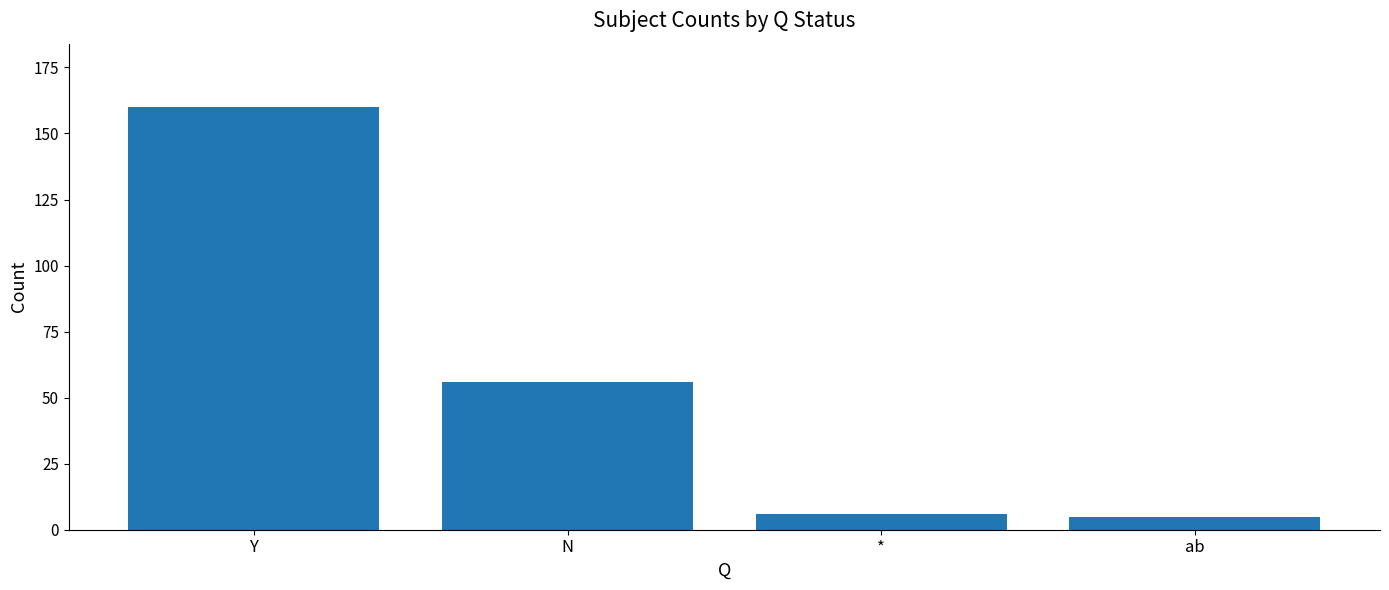

Does the chart contain any negative values?

No